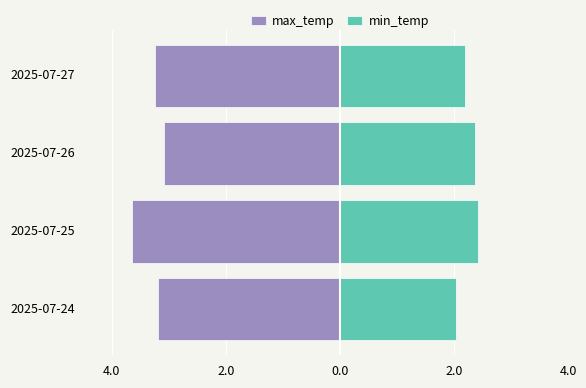

Reading left to right, list all the values displayed in this chart.

max_temp: -3.2	-3.7	-3.1	-3.3
min_temp: 2.1	2.4	2.4	2.2